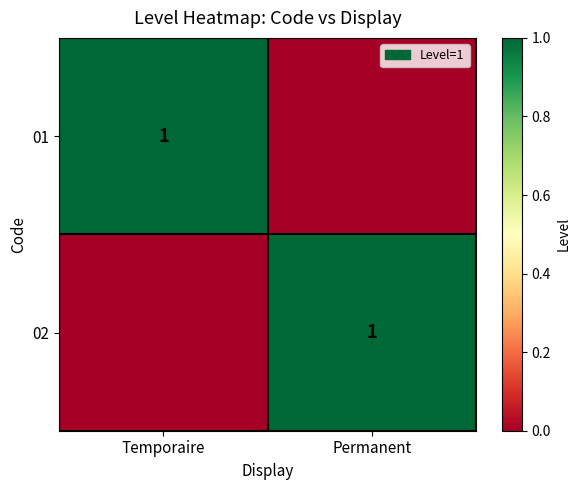

True or false: 02 has a value of 1 at Permanent.

True